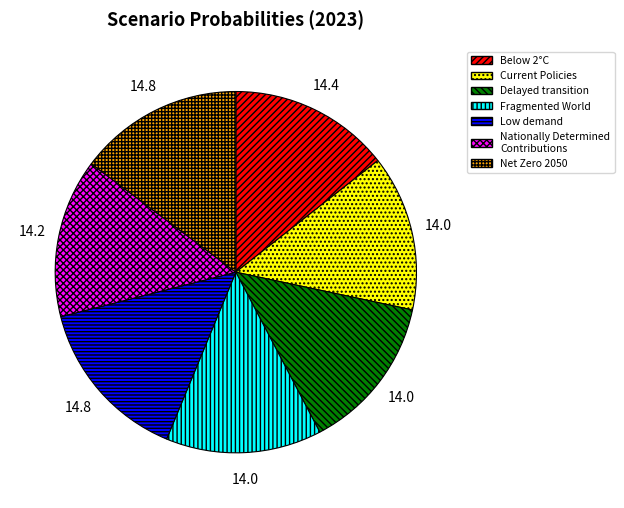

Count the number of slices in the pie.

7